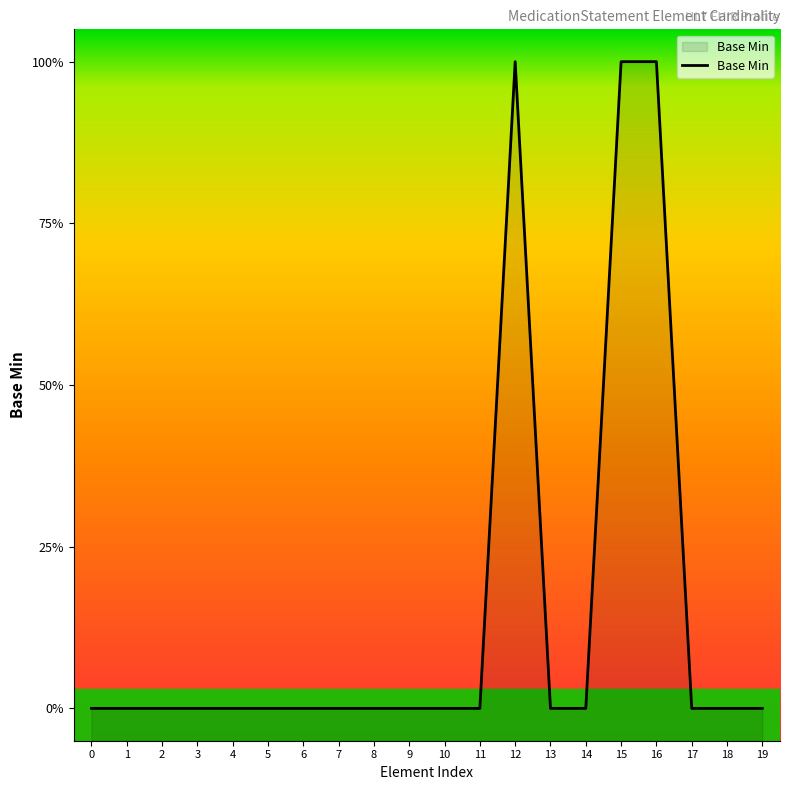

Does the chart have visible grid lines?

No